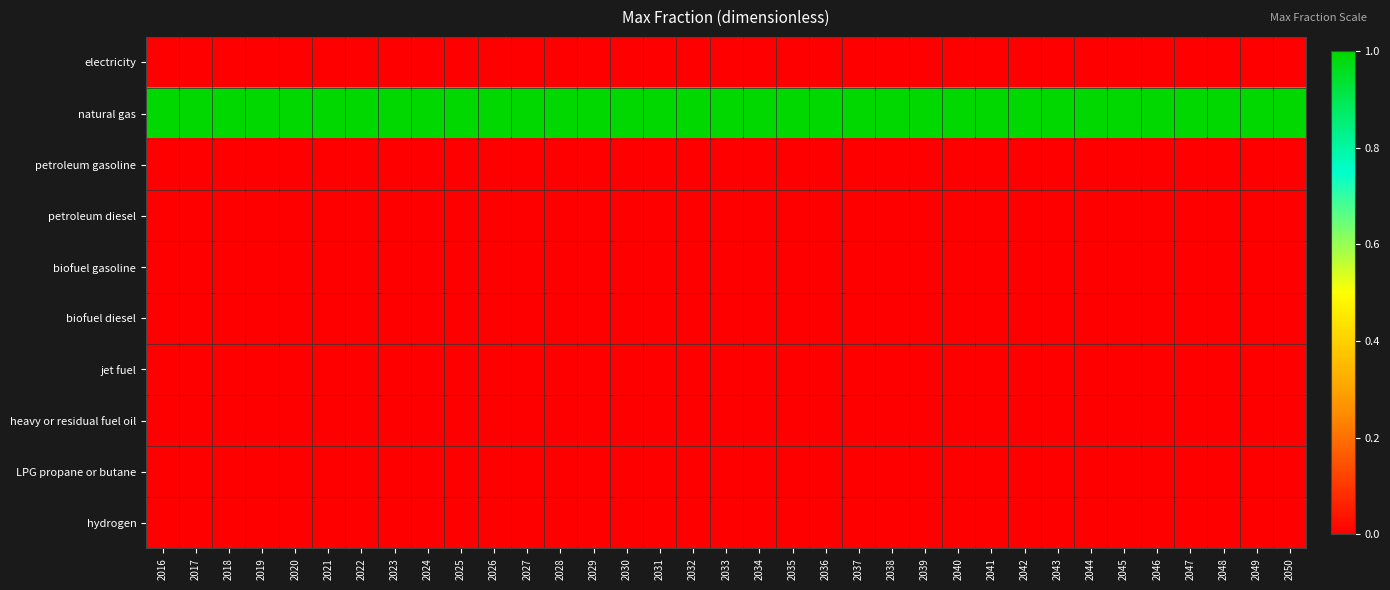

At how many categories does at least one series exceed 0?

35